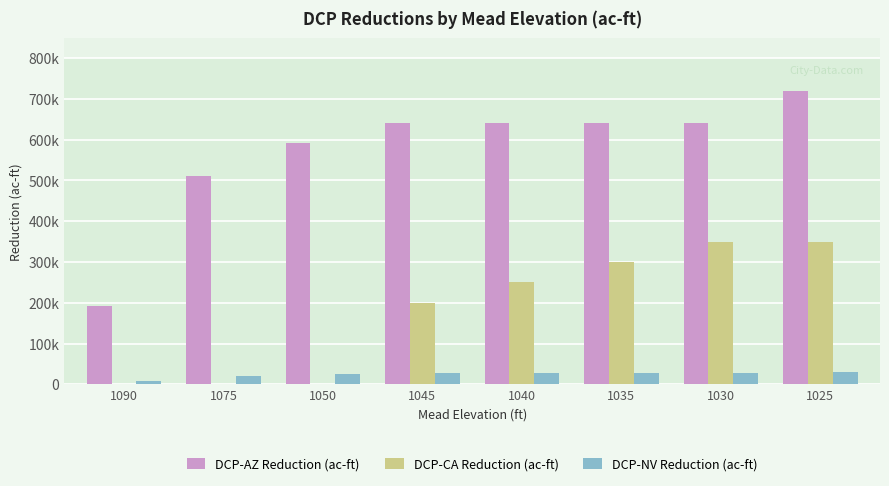

What is the spread (max minus min) of values at 1025?

690000